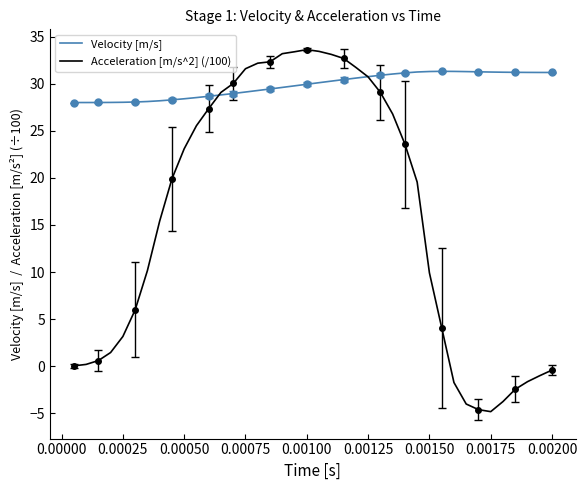

What is the lowest value of the Acceleration [m/s^2] (/100) series?

-4.8